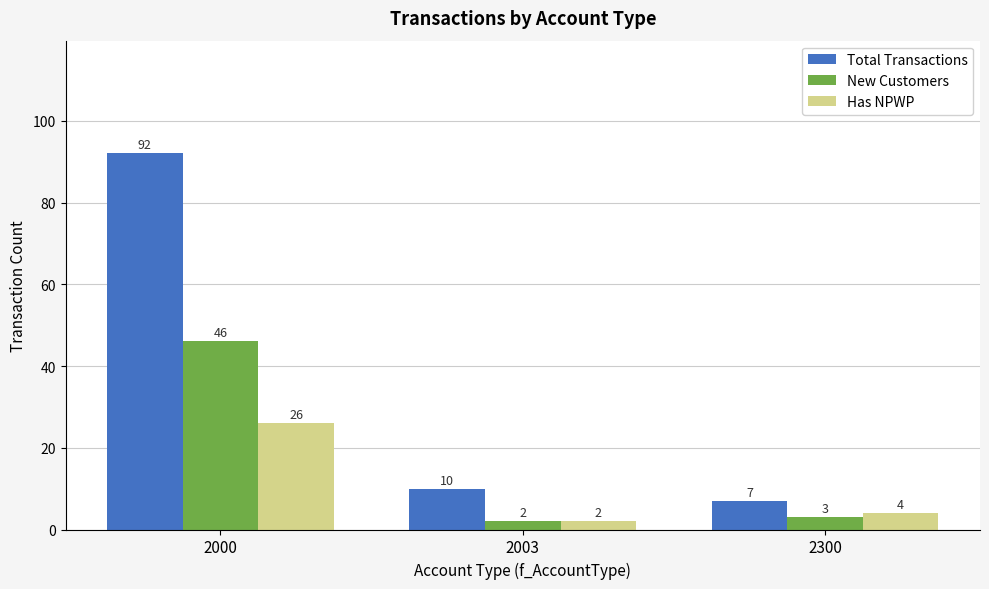

Does the chart contain stacked bars?

No